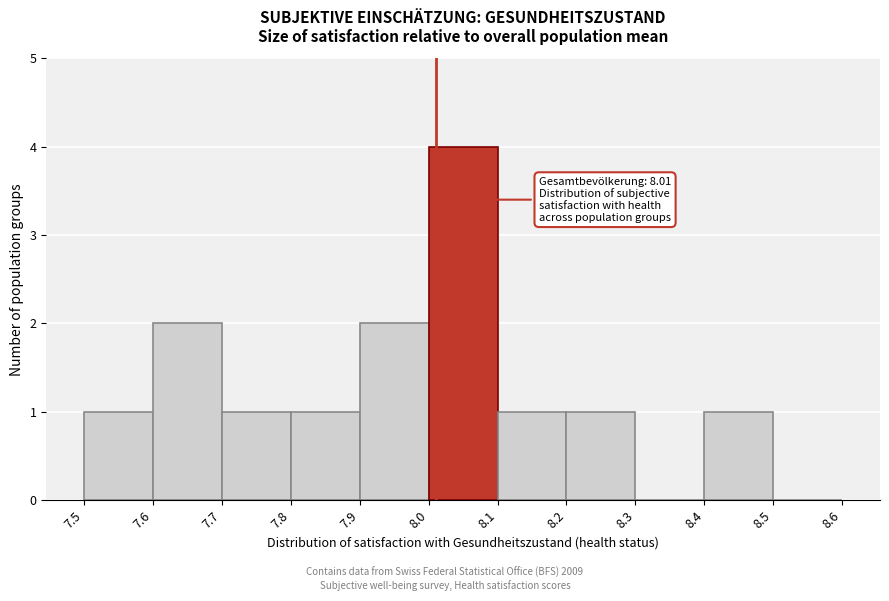

Over which range of the x-axis is the bar tallest?

8.0 to 8.1